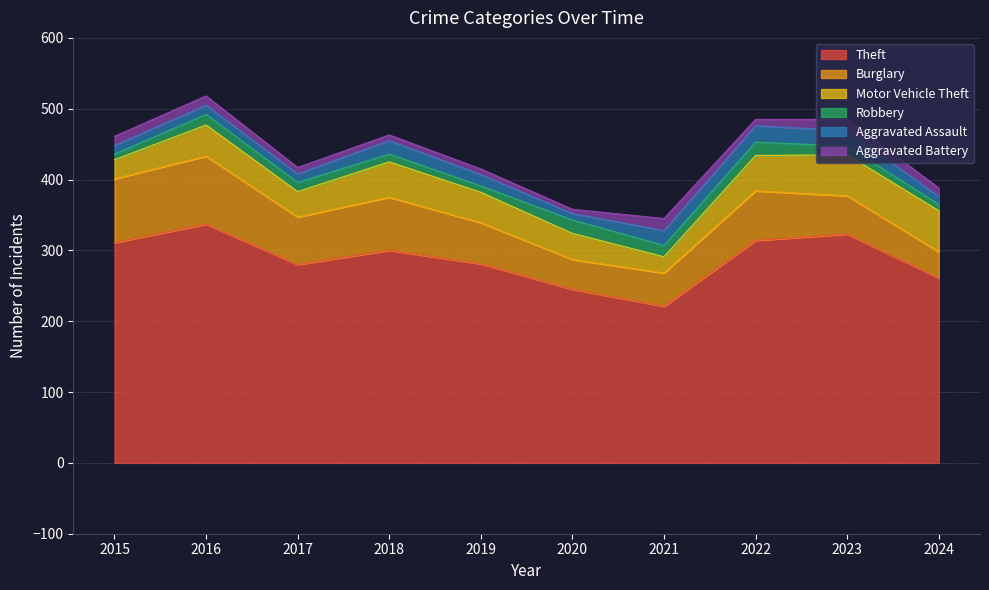

At which category is the sum across all series the highest?

2016